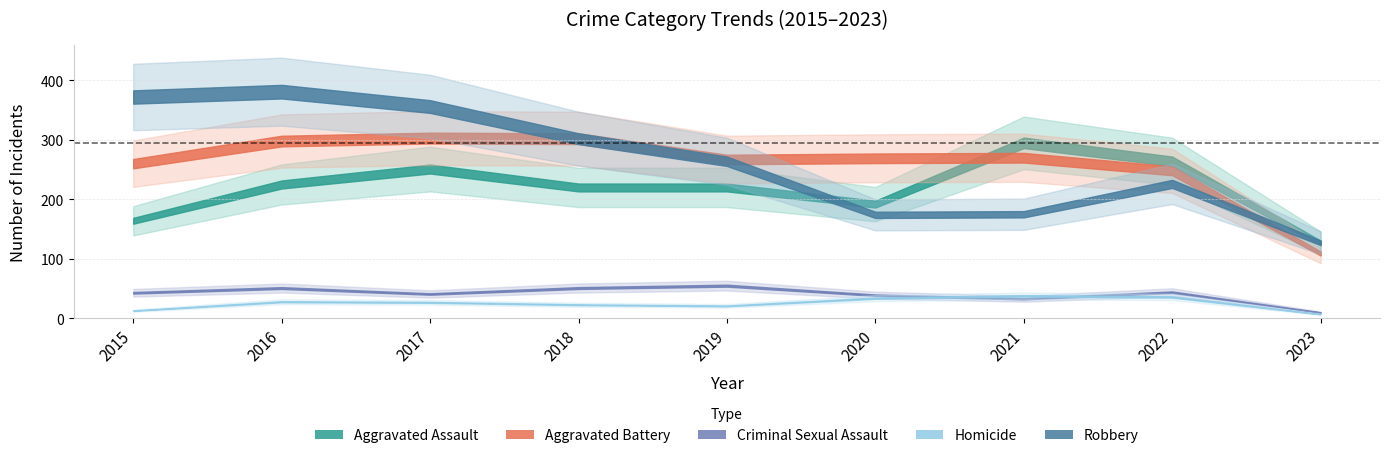

Is it true that Criminal Sexual Assault equals 96 at 2019?

False